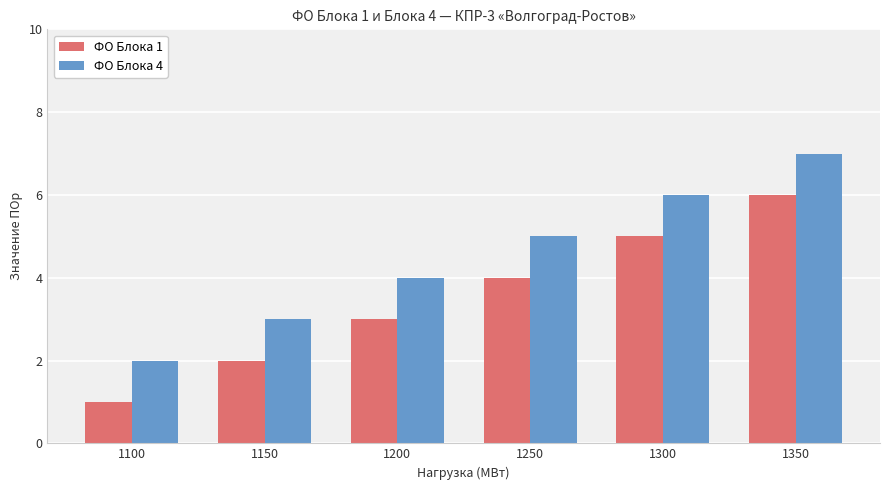

Rank the categories by ФО Блока 1 value from highest to lowest.

1350, 1300, 1250, 1200, 1150, 1100